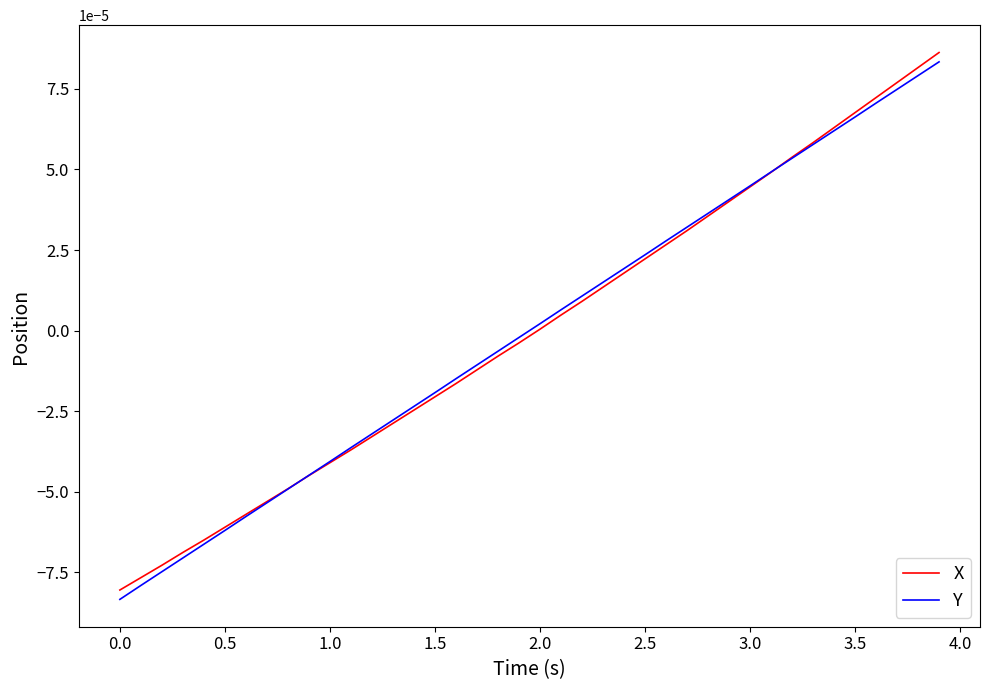

Rank the series by their maximum value, from lowest to highest.

Y, X